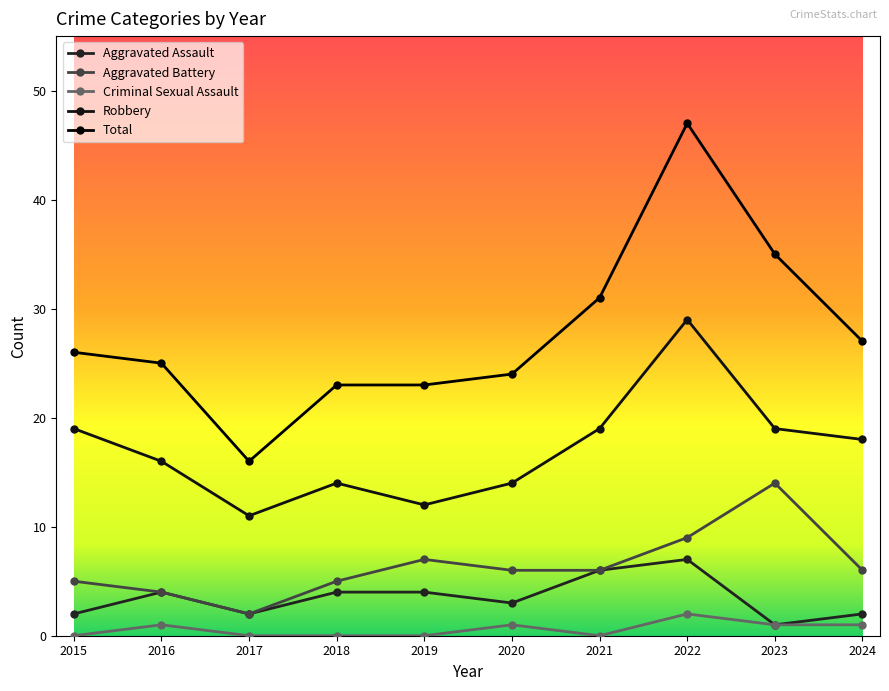

True or false: Robbery and Aggravated Battery intersect in this chart.

False